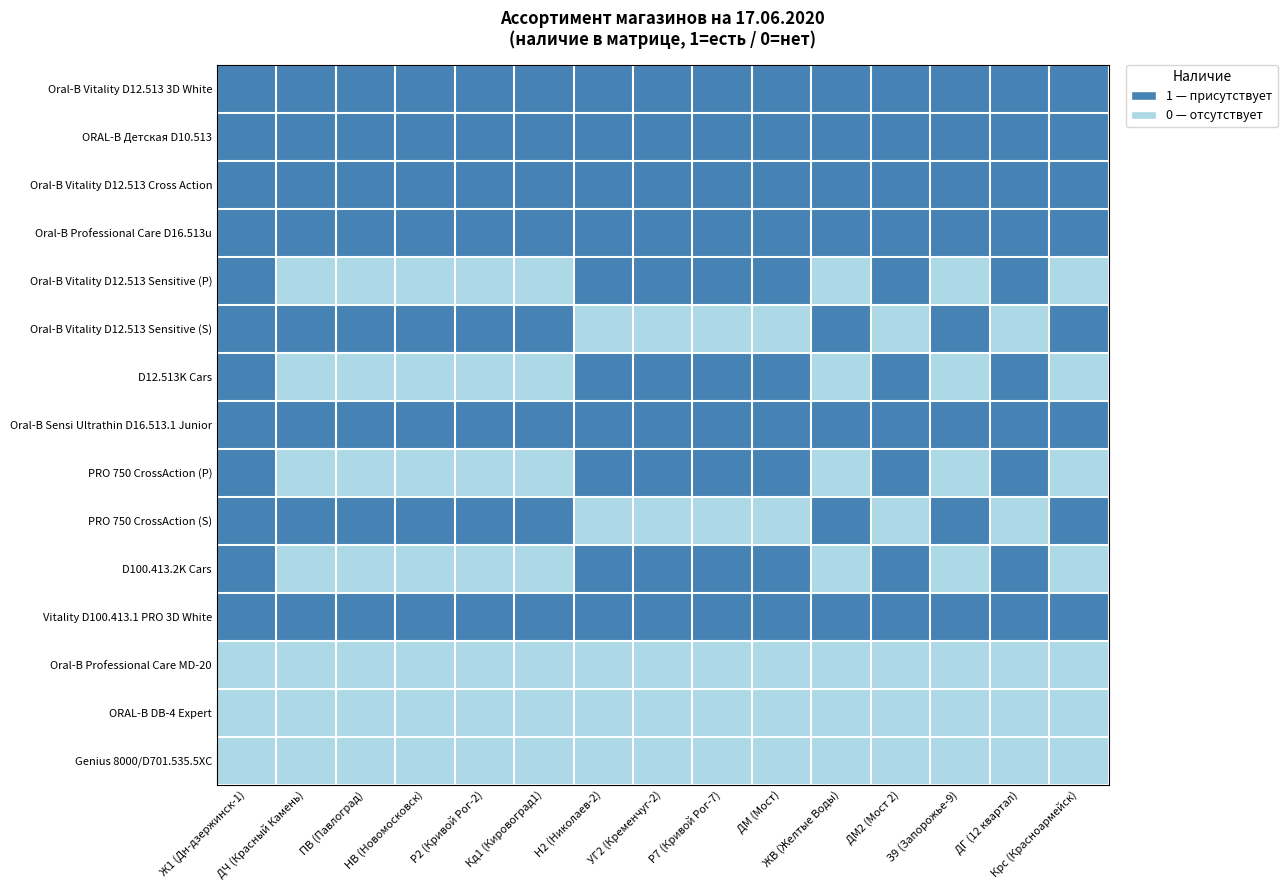

At which category does the chart reach its minimum across all series?

ДЧ (Красный Камень)